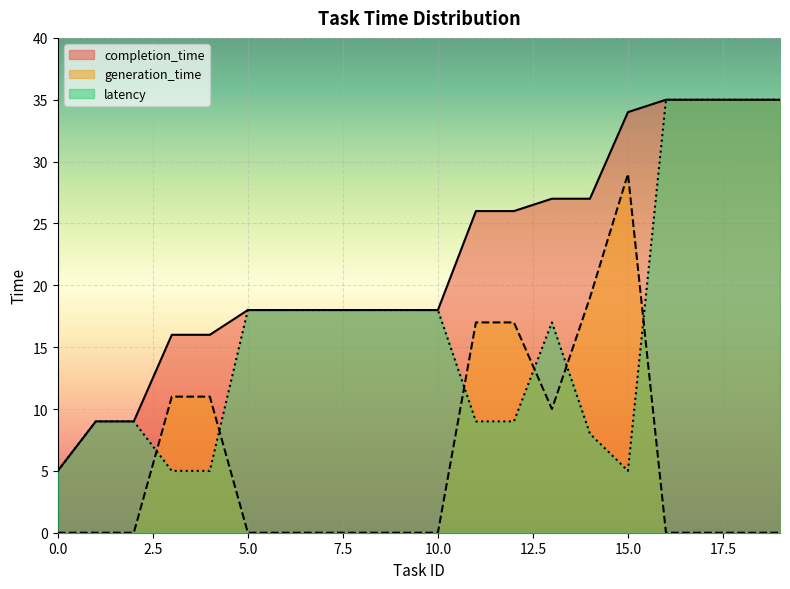

True or false: completion_time and latency cross at least once.

False